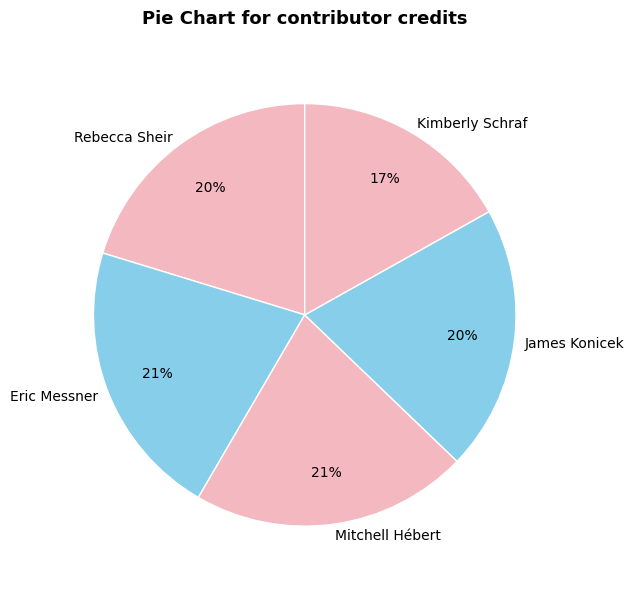

Which slice is the smallest?

Kimberly Schraf